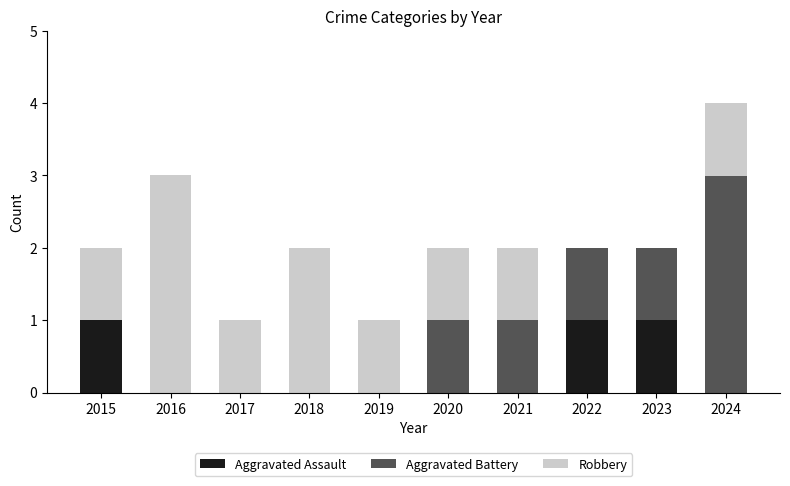

What are all the series names shown in the legend?

Aggravated Assault, Aggravated Battery, Robbery